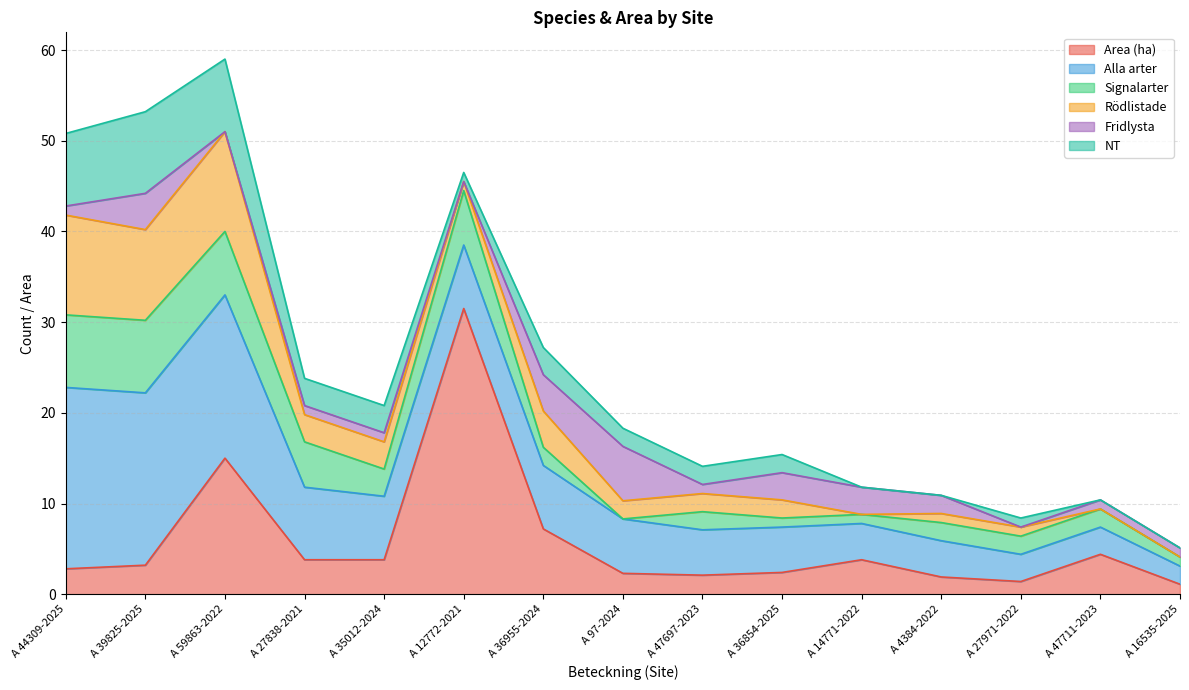

At A 36854-2025, list the series in order from smallest to largest.

Signalarter, Rödlistade, NT, Area (ha), Fridlysta, Alla arter